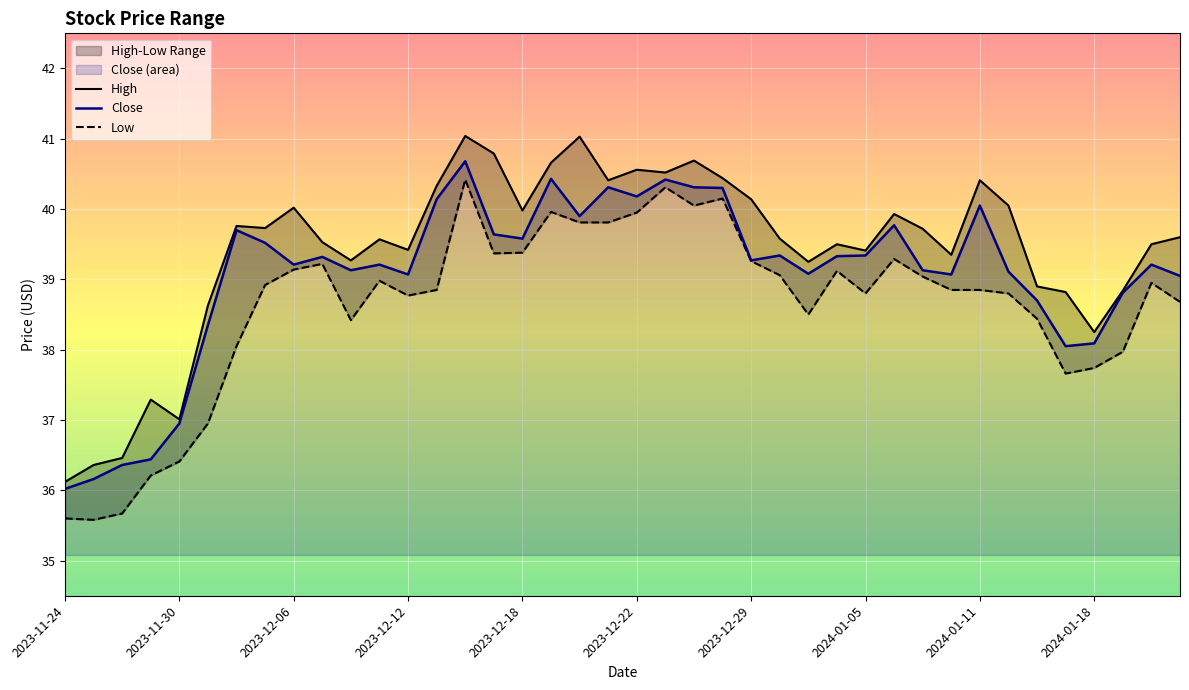

The Close series shows 36.0 at 2023-11-24. True or false?

True